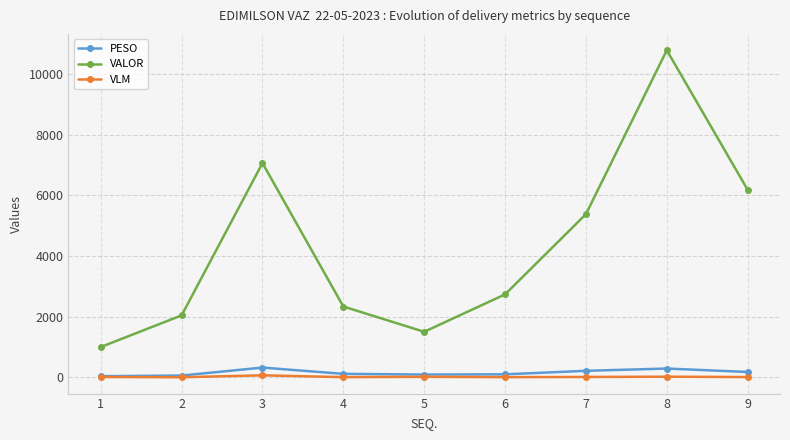

The value of VLM at 5 is 18.0. True or false?

True